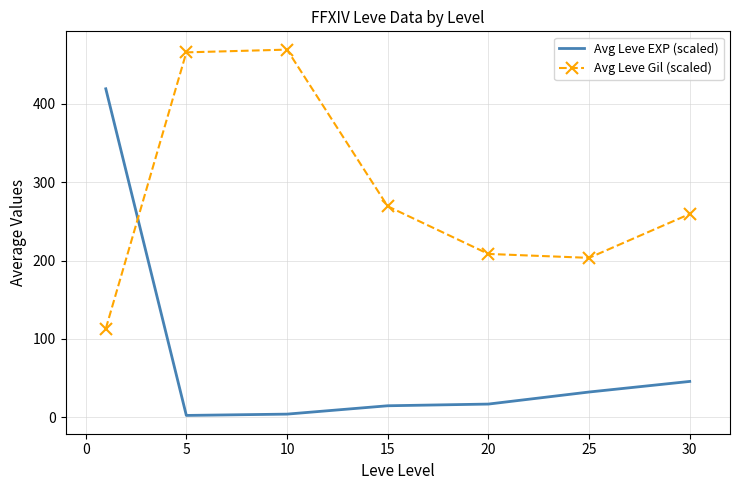

What are all the series names shown in the legend?

Avg Leve EXP (scaled), Avg Leve Gil (scaled)